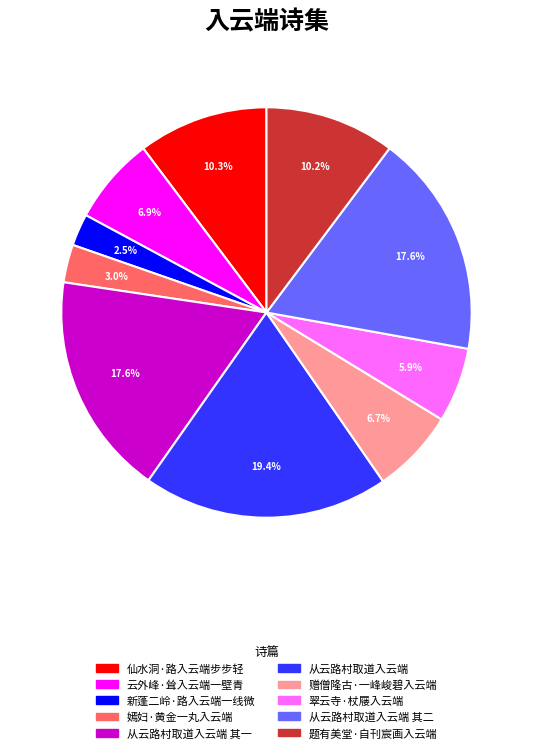

What is the ratio of the value at 从云路村取道入云端 to the value at 题有美堂·自刊宸画入云端?

1.9